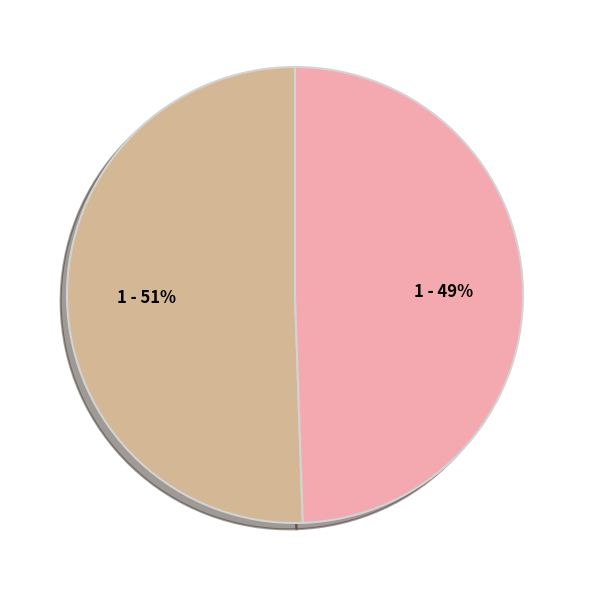

To the nearest percent, what is the average slice percentage?

50%